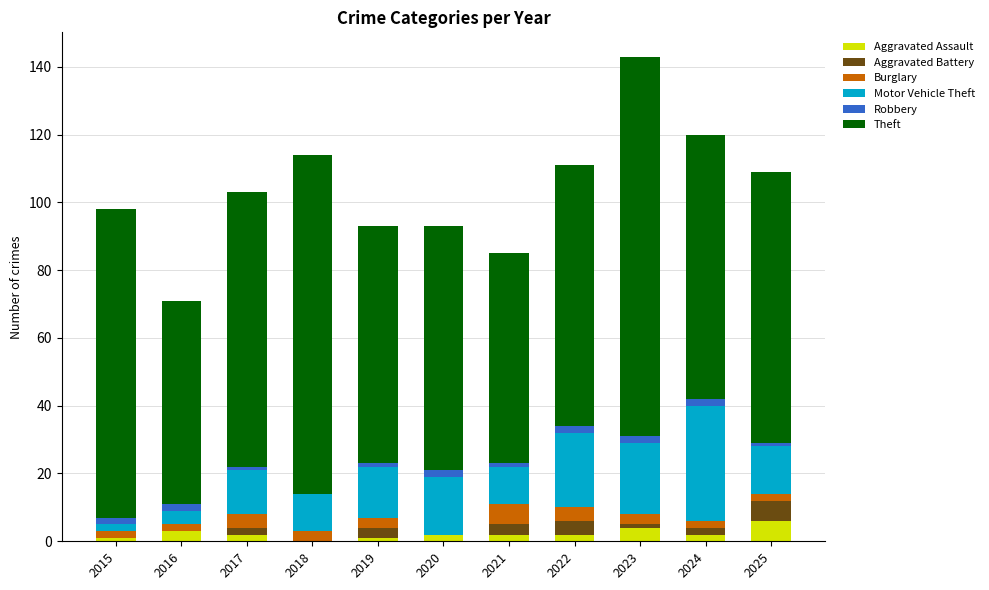

At which category is the sum across all series the highest?

2023